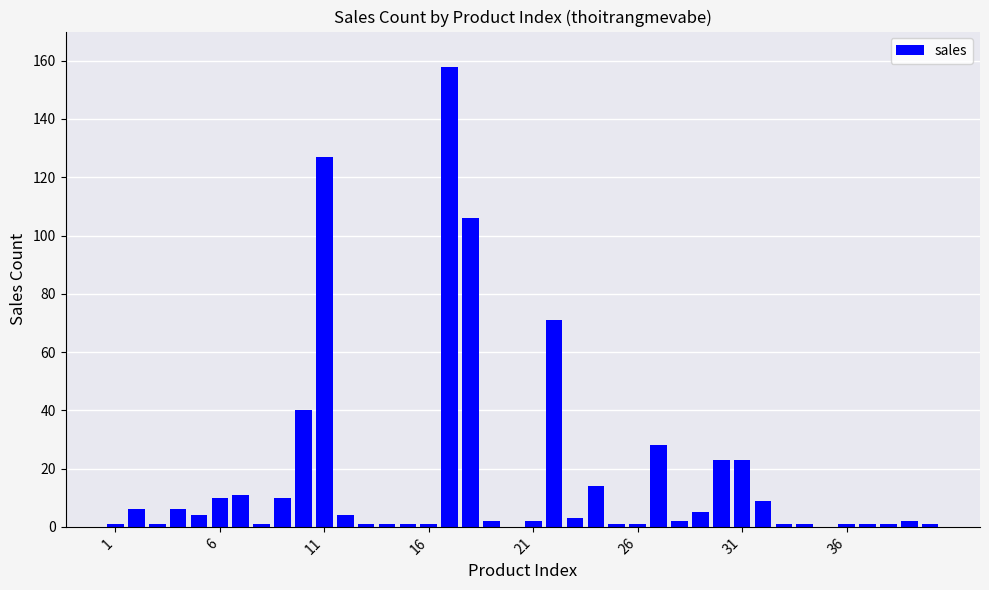

What is the greatest value displayed?

158